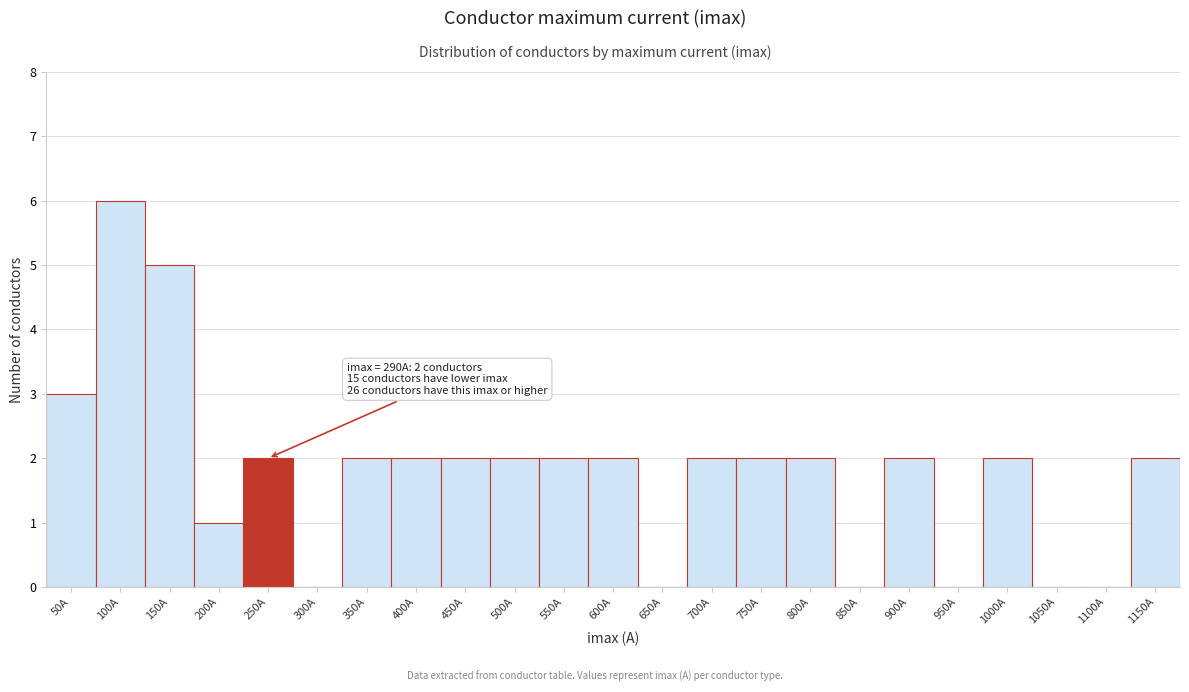

Reading left to right, list all the values displayed in this chart.

50A=3	100A=6	150A=5	200A=1	250A=2	300A=0	350A=2	400A=2	450A=2	500A=2	550A=2	600A=2	650A=0	700A=2	750A=2	800A=2	850A=0	900A=2	950A=0	1000A=2	1050A=0	1100A=0	1150A=2